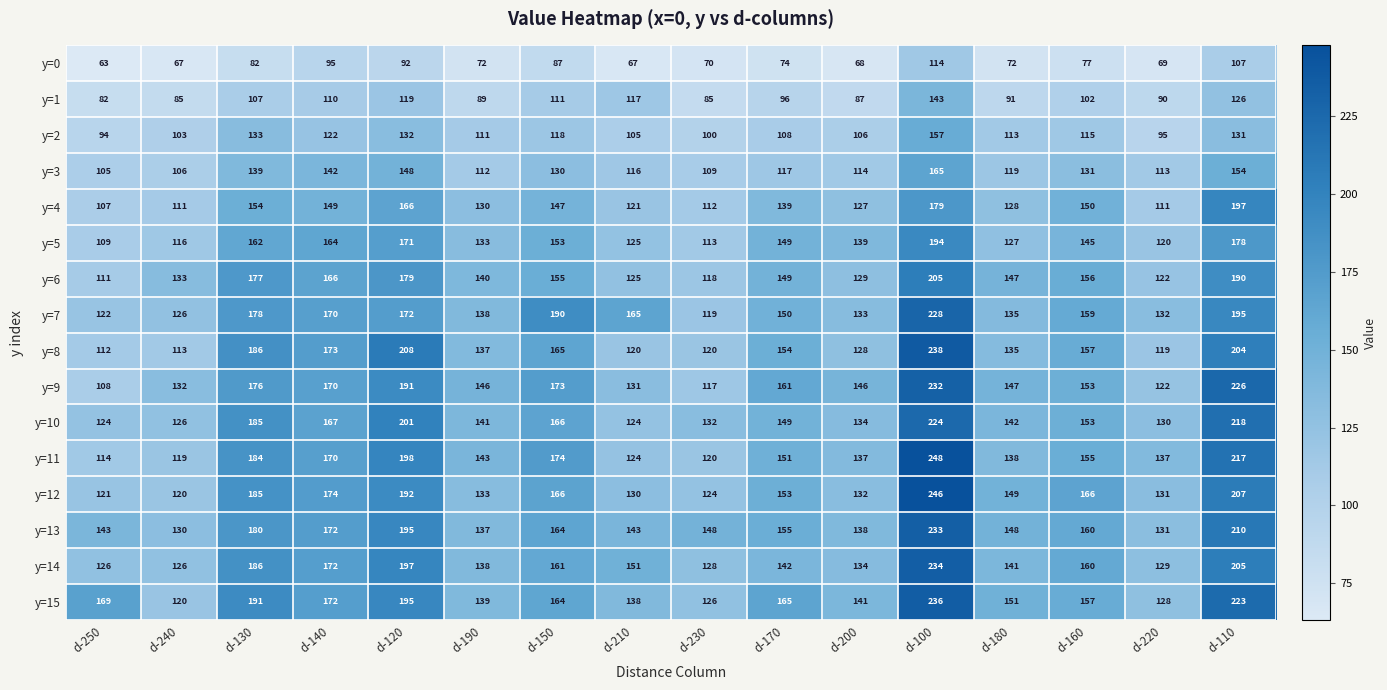

What is the smallest value displayed?

63